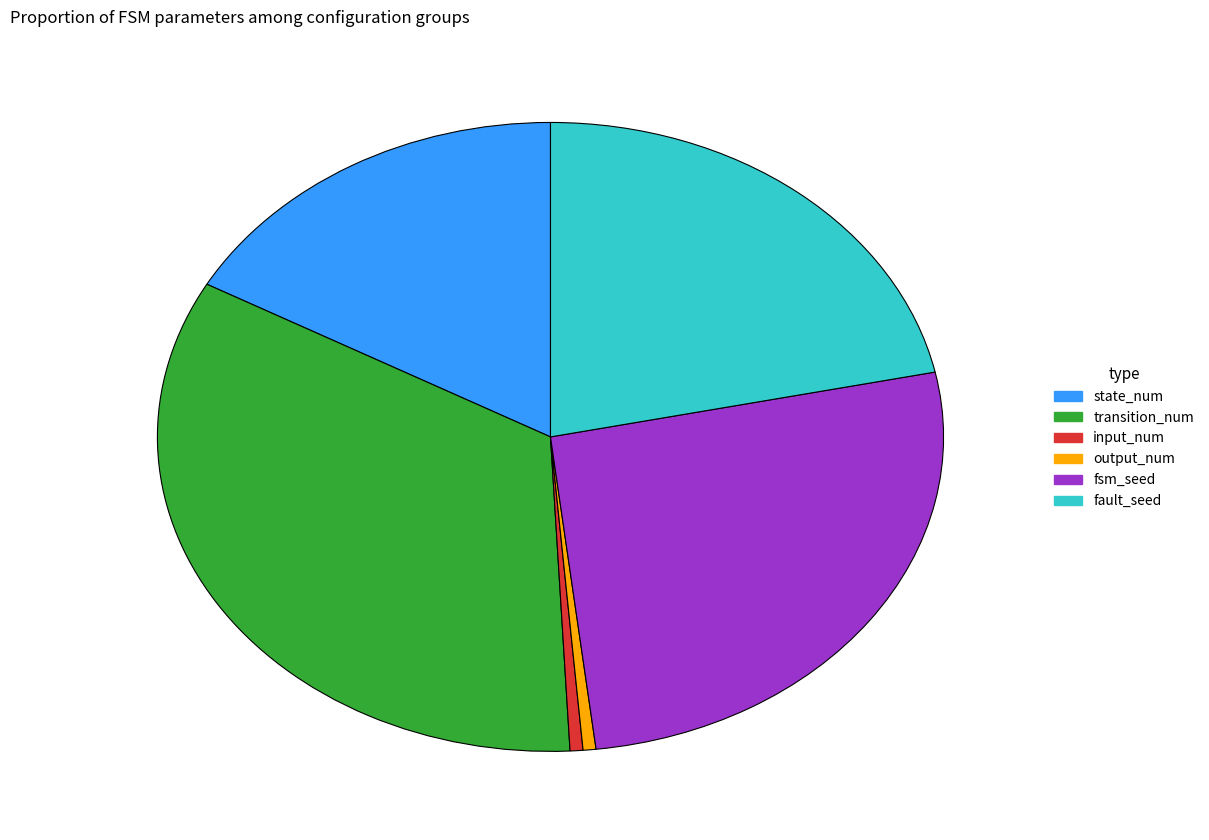

True or false: state_num accounts for 7% of the total.

False